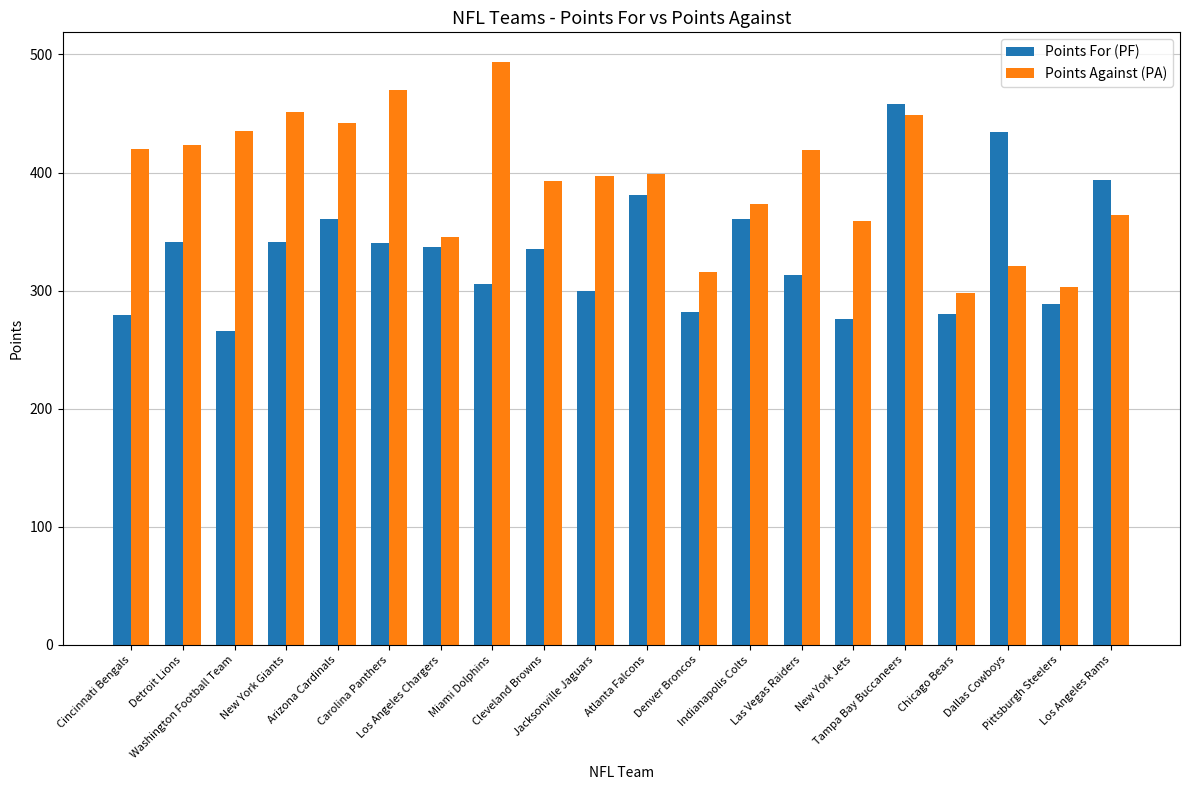

What is the label of the 9th bar from the right?

Denver Broncos